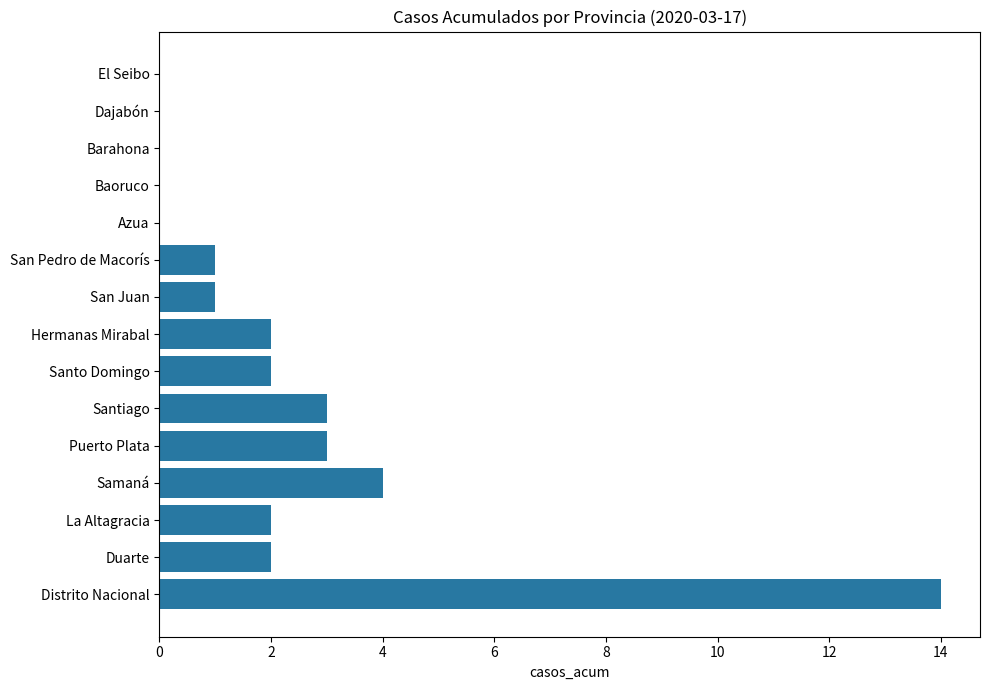

The chart shows a value of -7 at Barahona. True or false?

False